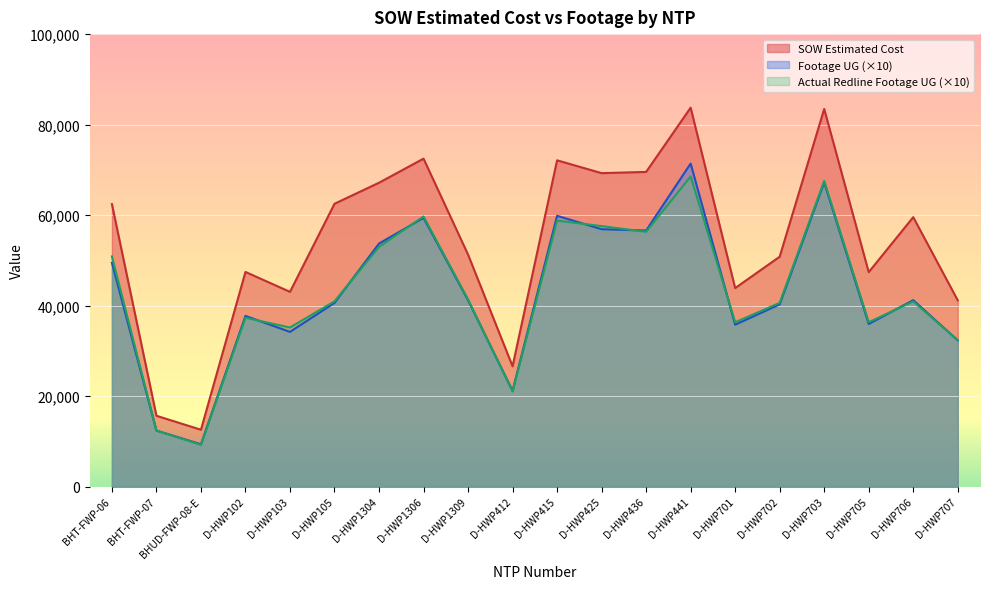

How many lines are shown in the chart?

3